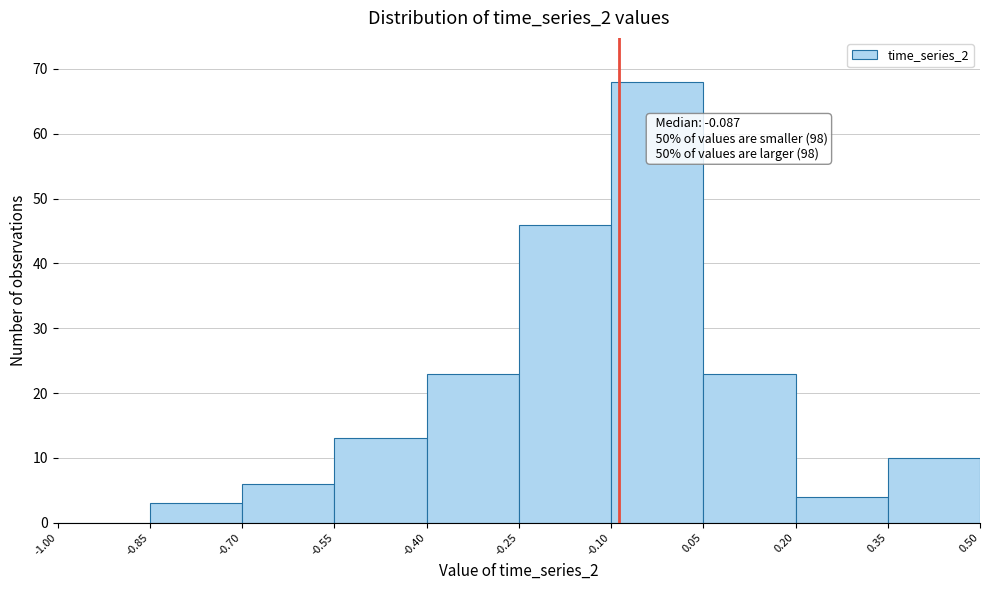

Over which range of the x-axis is the bar tallest?

-0.10 to 0.05